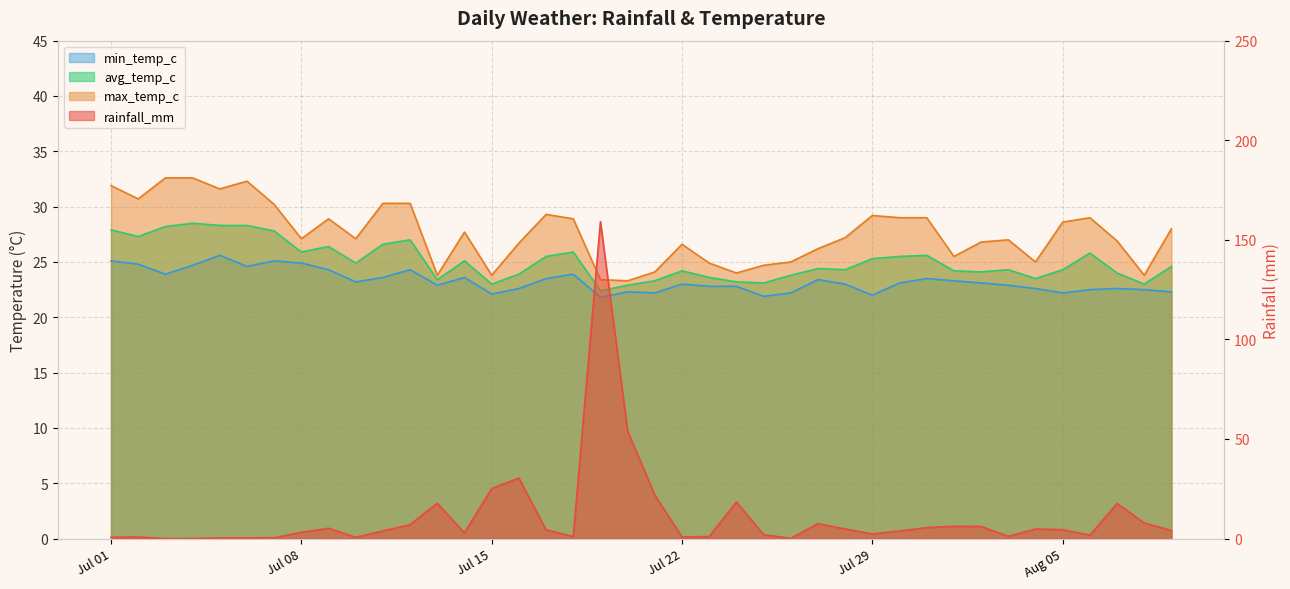

Is the value of min_temp_c at 2024-08-01 greater than the value of avg_temp_c at 2024-07-19?

Yes